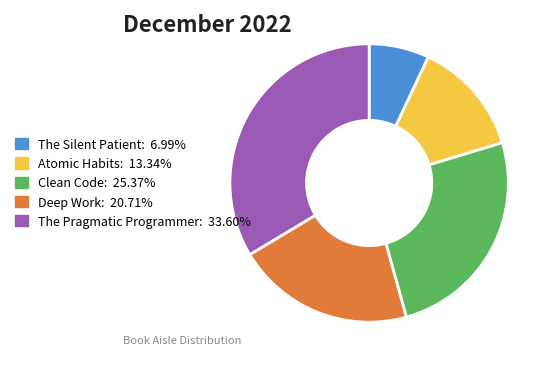

Combined, do Clean Code: 25.37% and The Silent Patient: 6.99% account for over 50%?

No